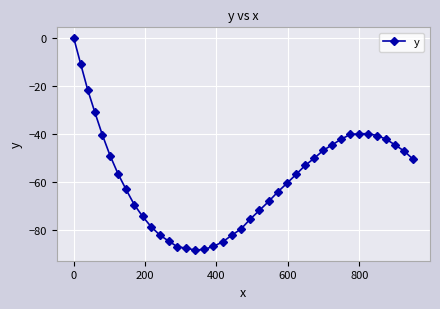

What is the value of the 35th point from the left?

-39.9